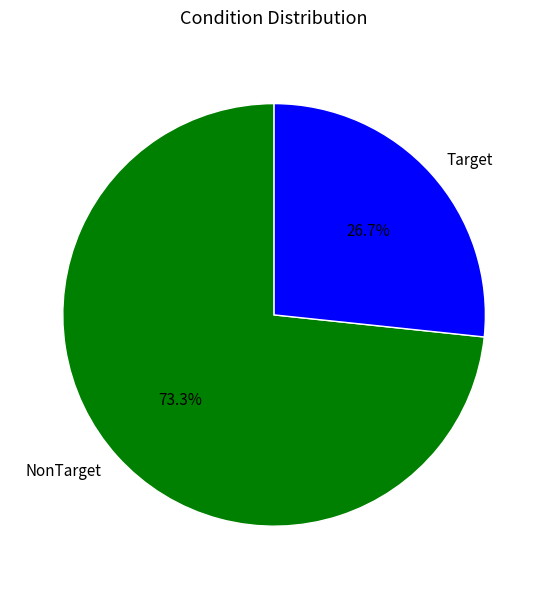

True or false: NonTarget accounts for 73% of the total.

True